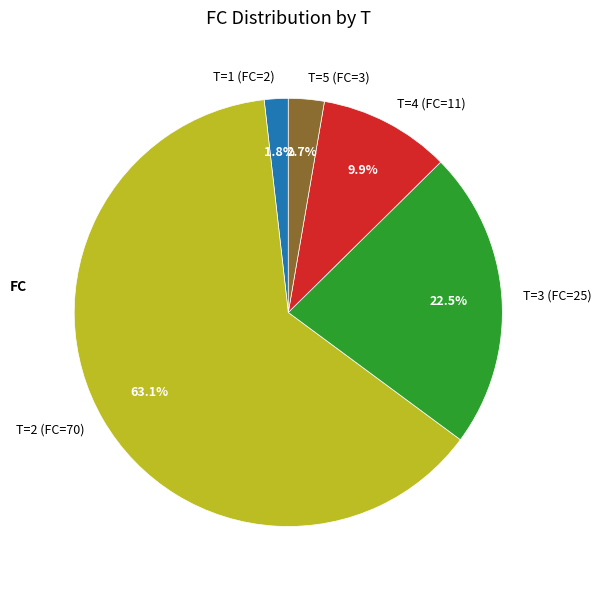

To the nearest percent, what is the average slice percentage?

20%